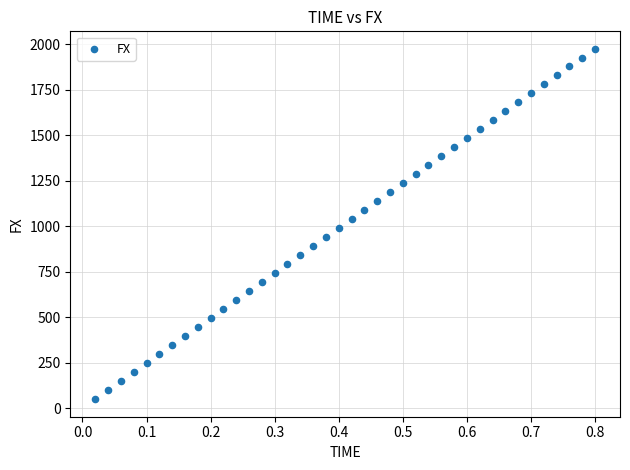

What is the range of Y values (max minus min)?

1923.8